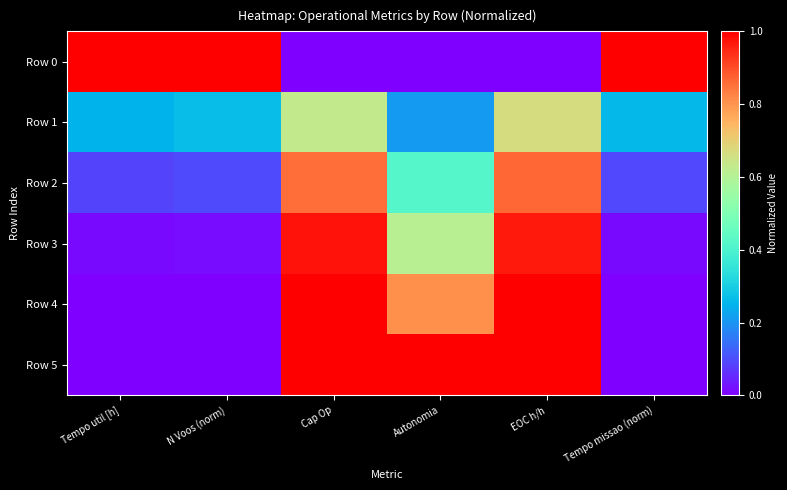

Which series has the largest range (max minus min)?

Row 0